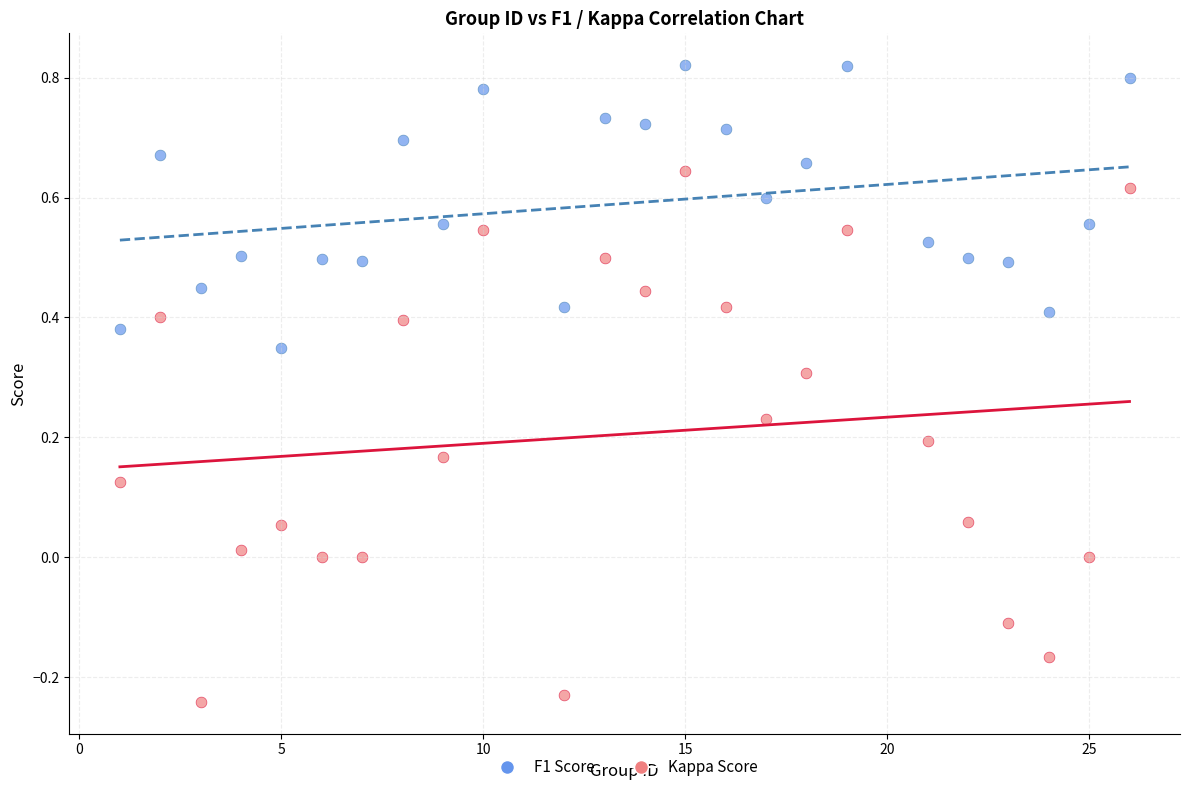

Across all data points, what is the range of X values (max minus min)?

25.0